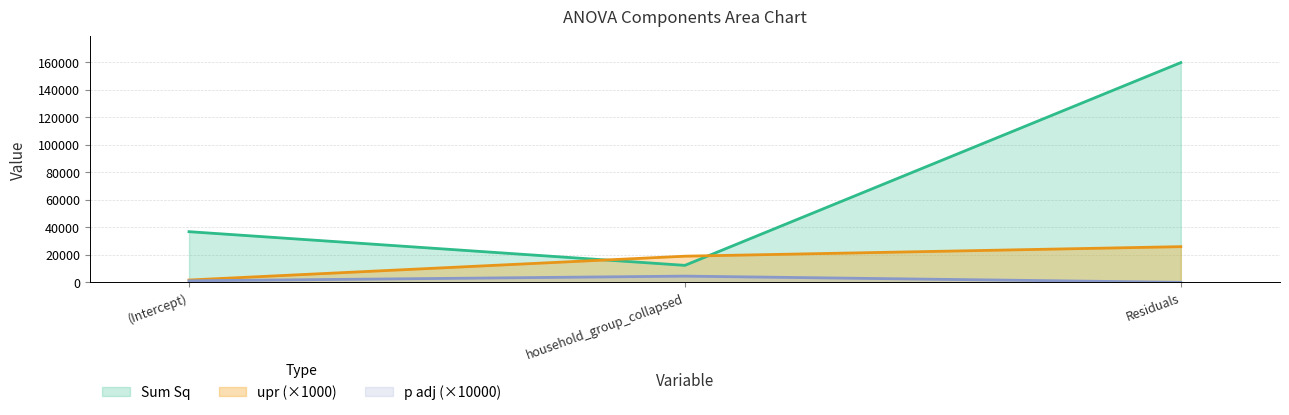

Reading left to right, extract all data points from this chart.

Sum Sq: (Intercept)=36838.0	household_group_collapsed=12345.9	Residuals=159765.6
upr: (Intercept)=1689.0	household_group_collapsed=19016.6	Residuals=25946.2
p adj: (Intercept)=1101.0	household_group_collapsed=4513.9	Residuals=1.9